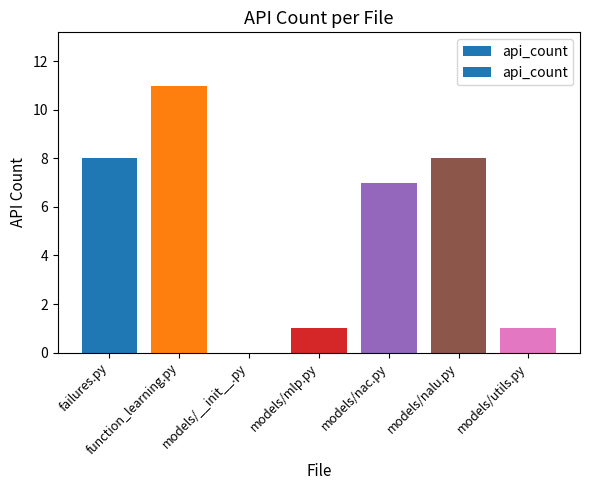

What is the sum of all values?

36